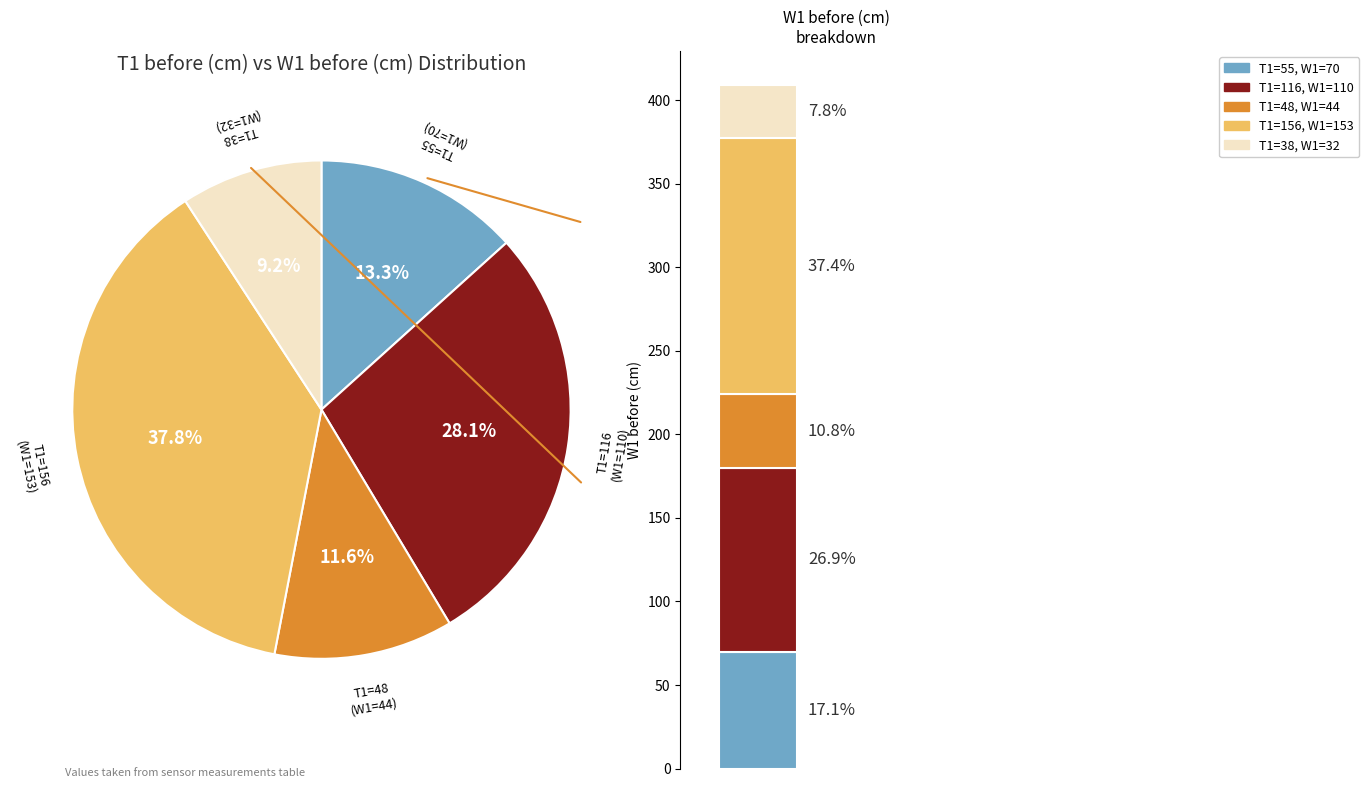

Which category has the biggest portion of the pie?

156